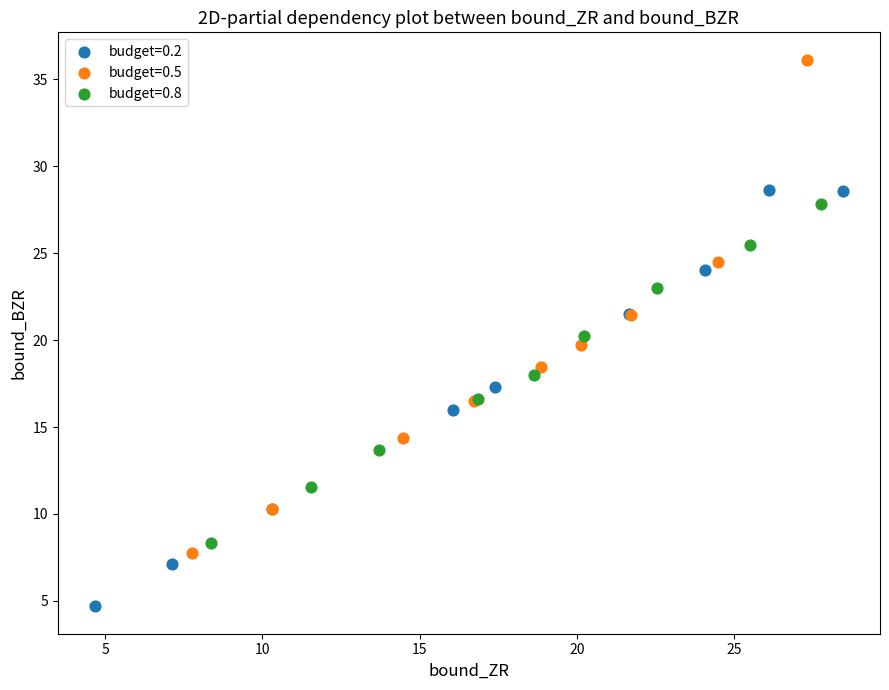

Which series has the widest spread of Y values?

budget=0.5